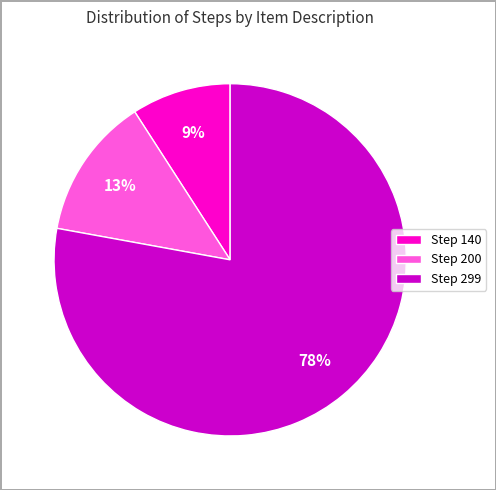

Which slice is the largest?

Step 299